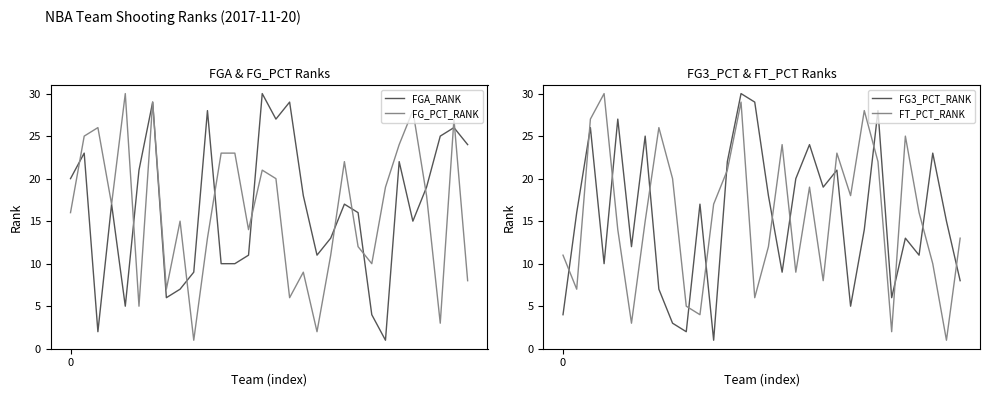

At which category is the sum across all series the highest?

6